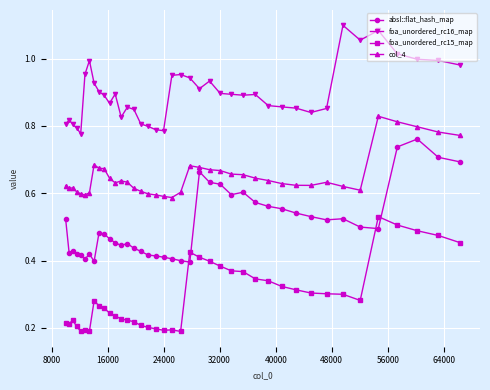

True or false: col_4 has more than 0 interior local peaks.

True